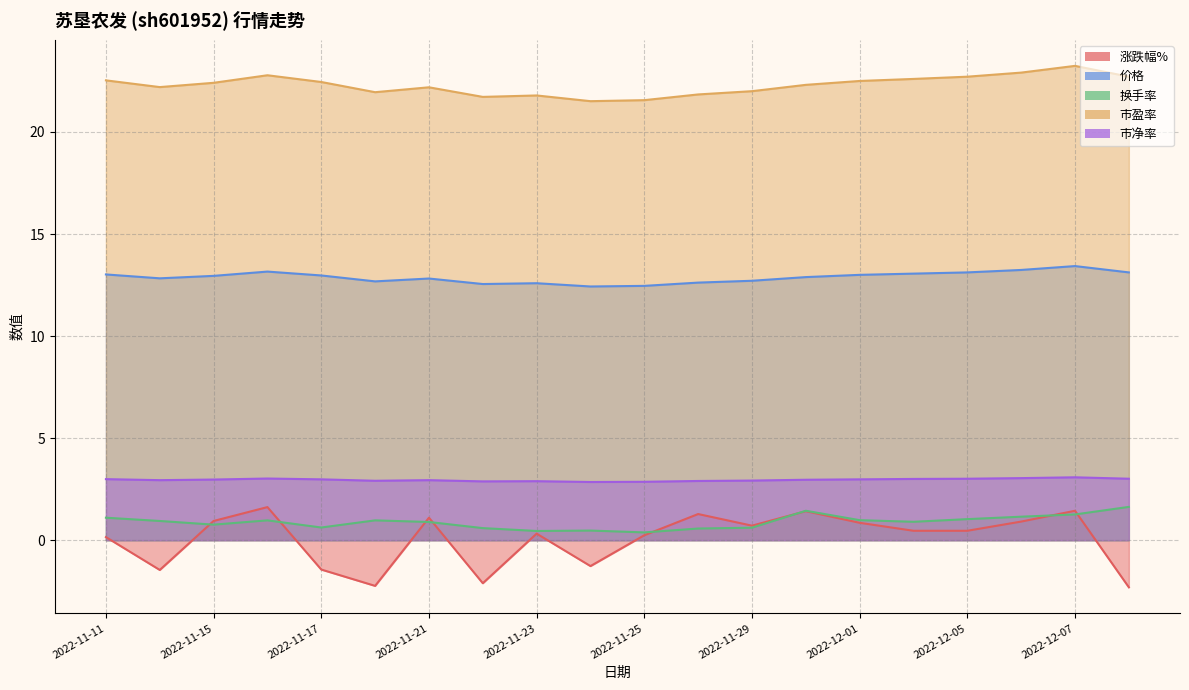

What is the label of the 5th point from the left?

2022-11-17